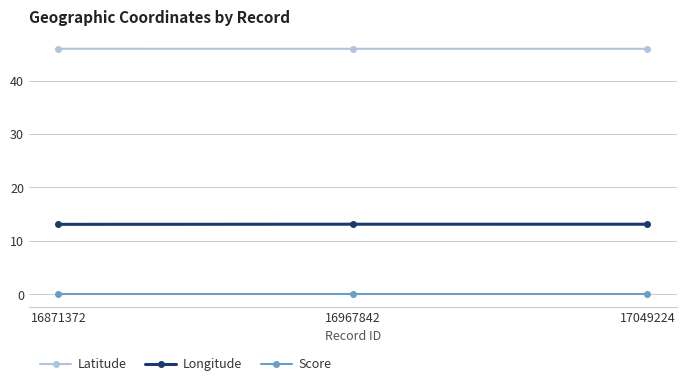

List the series in order of their peak value, lowest first.

Score, Longitude, Latitude